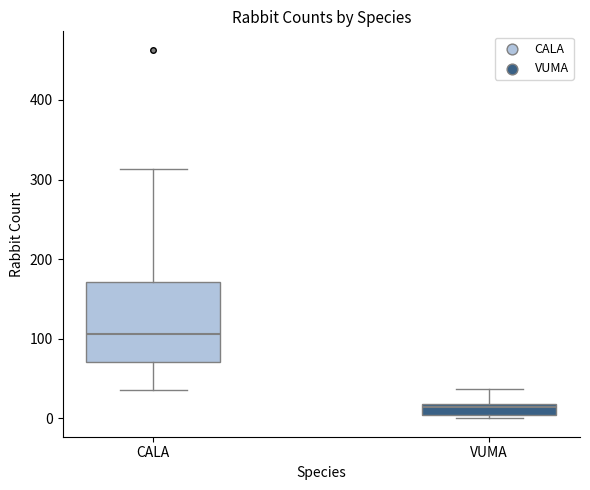

Which box has the highest median line?

CALA